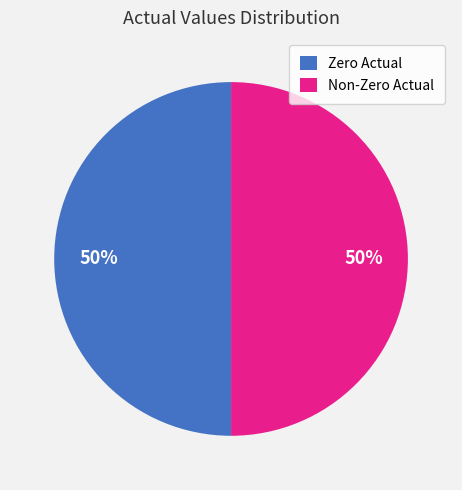

How many segments does this pie chart have?

2